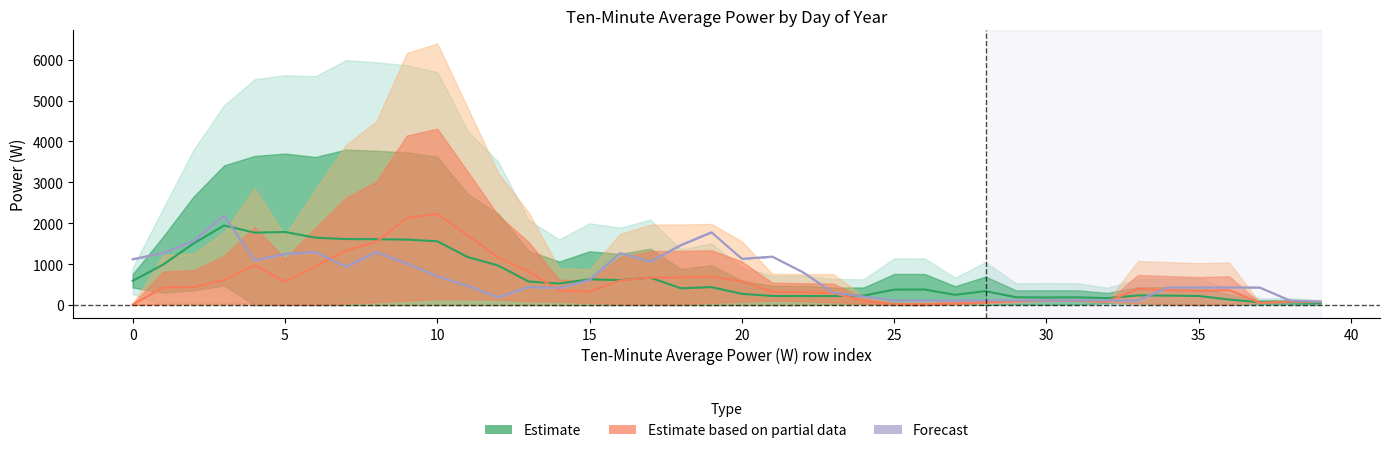

At 24, list the series in order from largest to smallest.

Estimate, Forecast, Estimate based on partial data